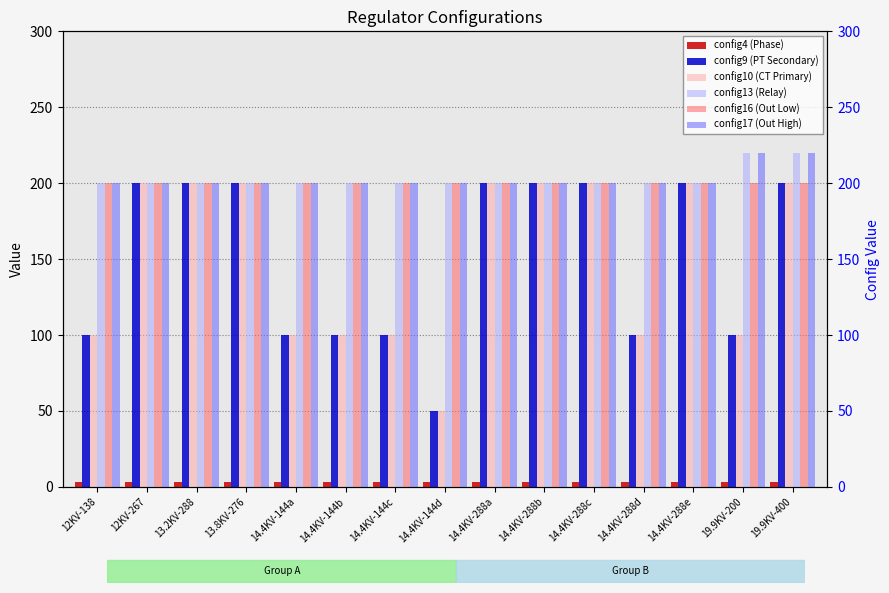

How many categories are shown in the chart?

15